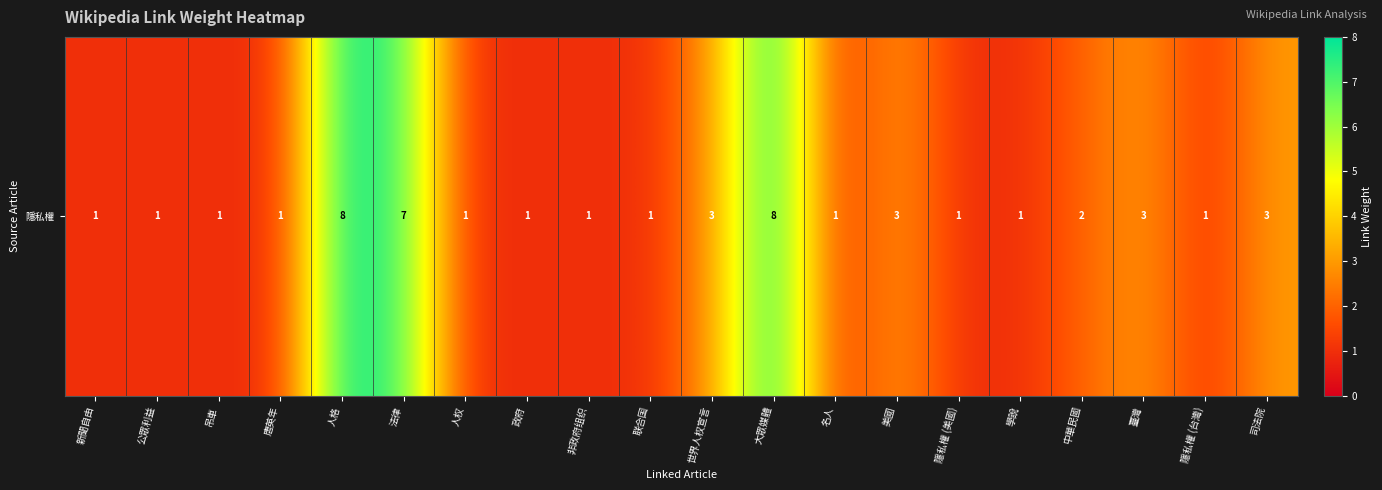

The value at 司法院 is 3. True or false?

True